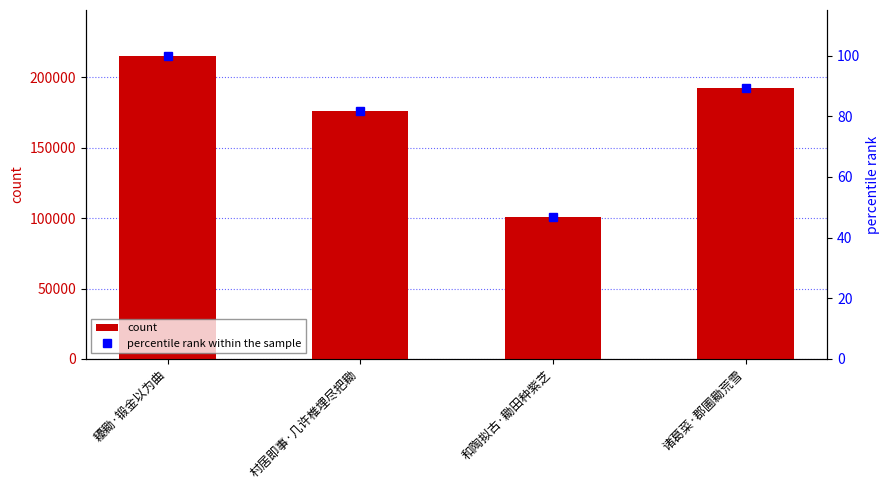

At 诸葛菜·郡圃耡荒雪, list the series in order from smallest to largest.

percentile rank within the sample, count